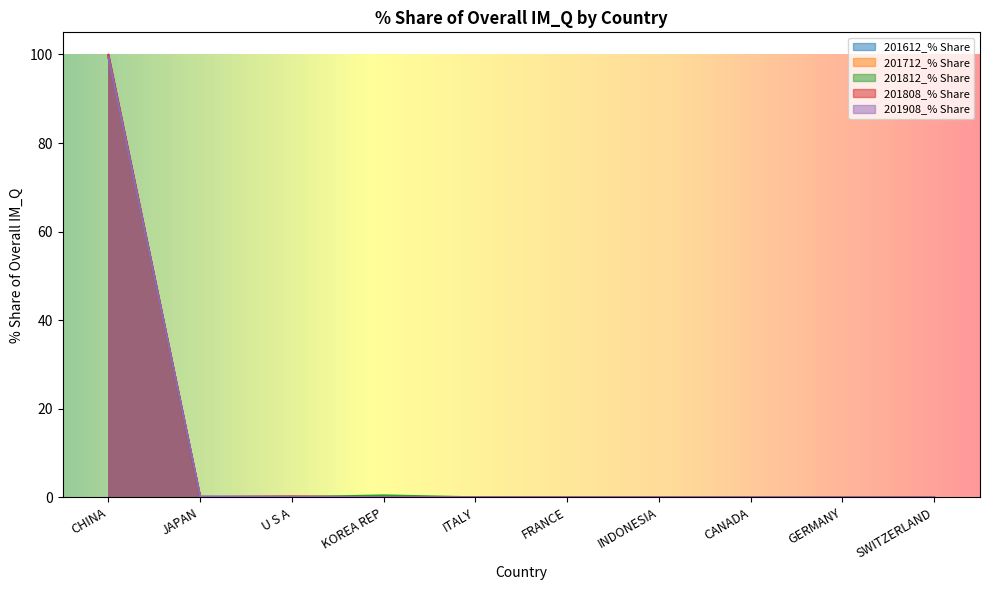

How many distinct data groups are displayed?

5